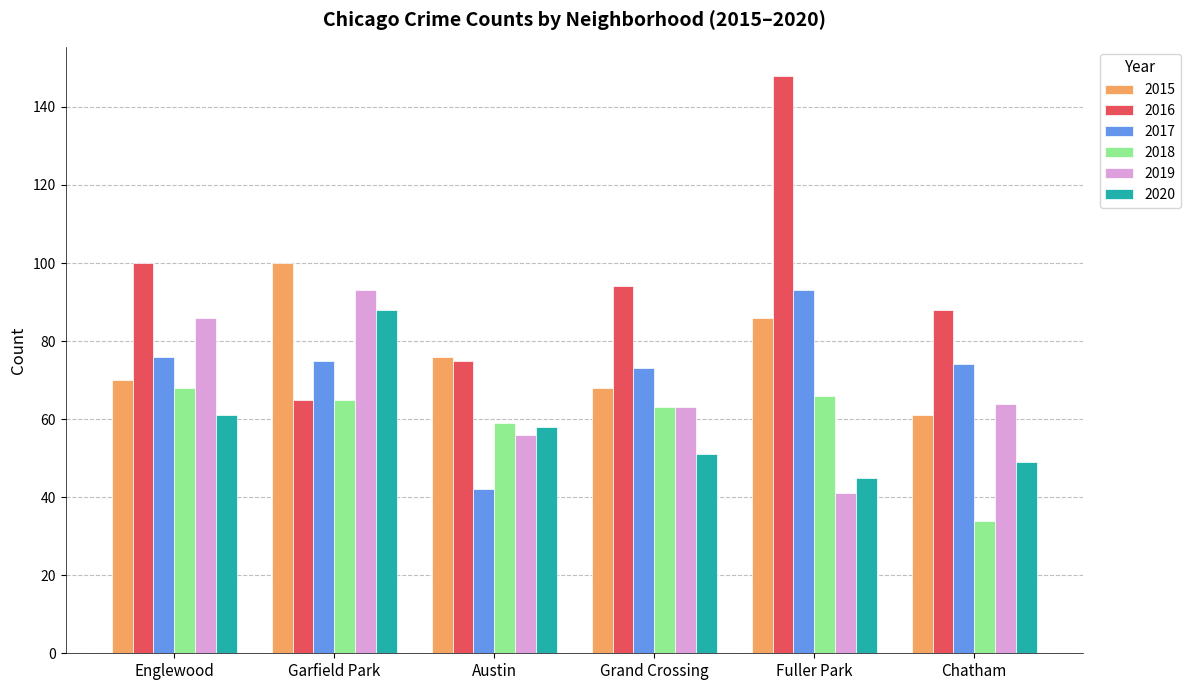

What is the label of the 3rd bar from the right?

Grand Crossing